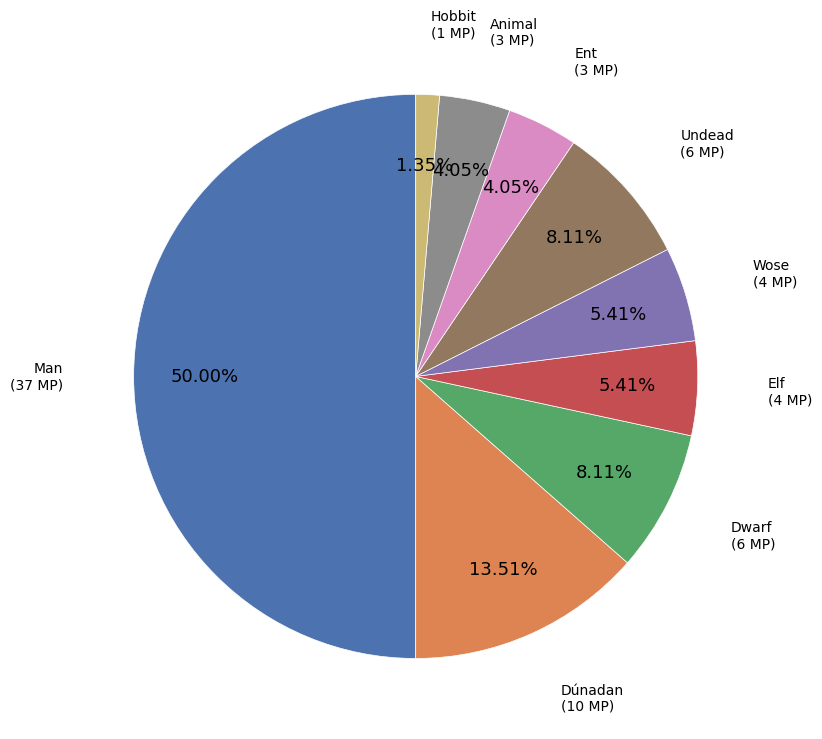

Which has a higher value, Ent or Elf?

Elf